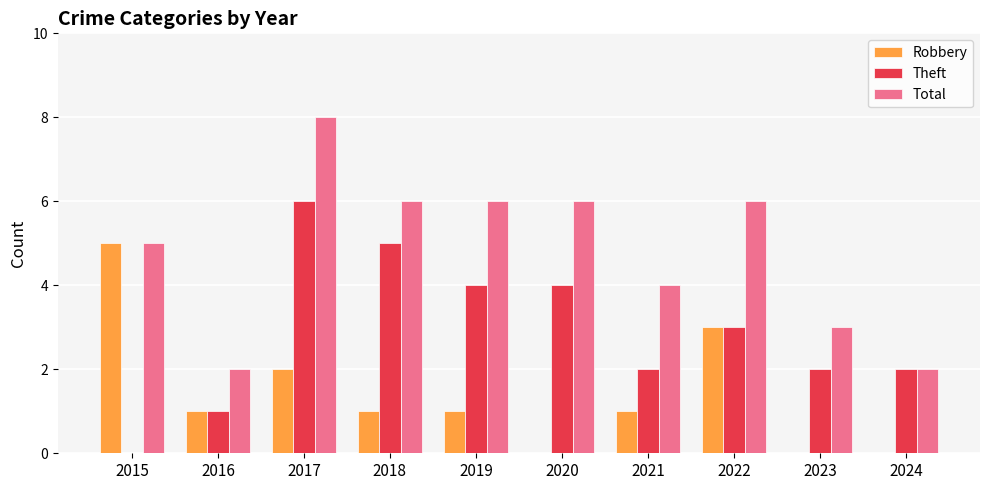

Reading left to right, extract all data points from this chart.

Robbery: 5	1	2	1	1	0	1	3	0	0
Theft: 0	1	6	5	4	4	2	3	2	2
Total: 5	2	8	6	6	6	4	6	3	2